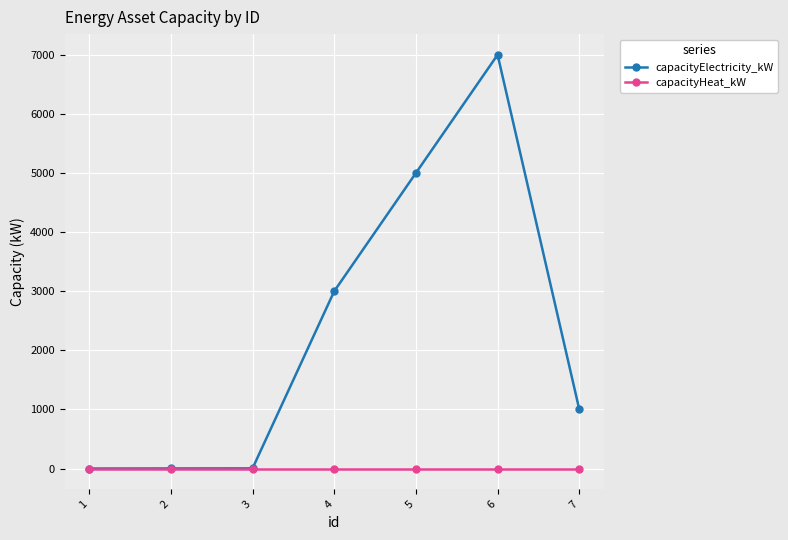

What is the average value of the capacityElectricity_kW series?

2286.5